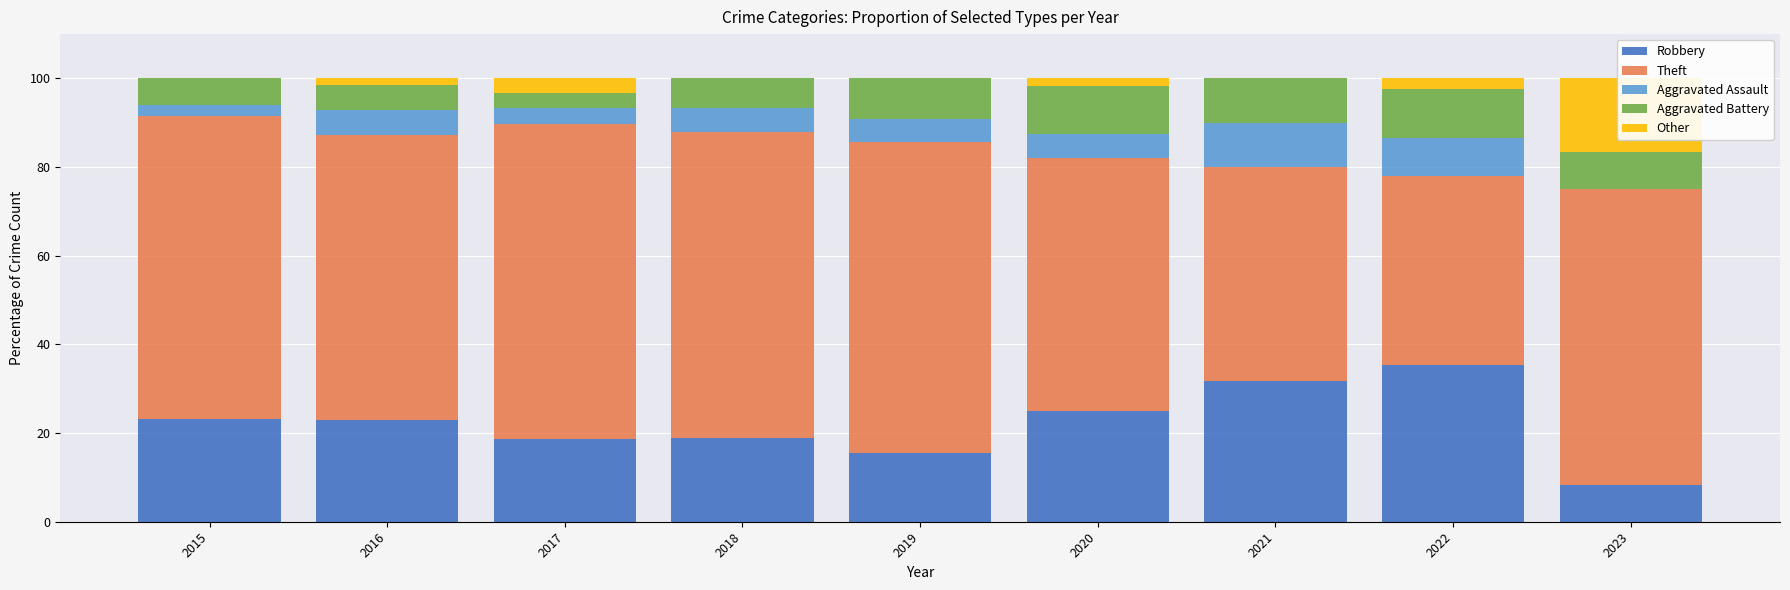

Rank the series by their maximum value, from lowest to highest.

Aggravated Assault, Aggravated Battery, Other, Robbery, Theft